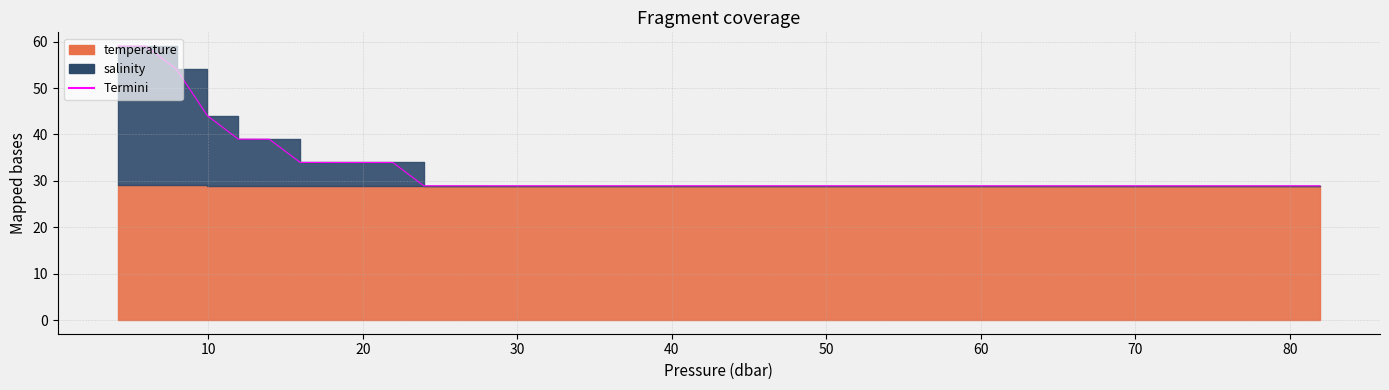

What is the difference between the maximum and minimum values?

30.1